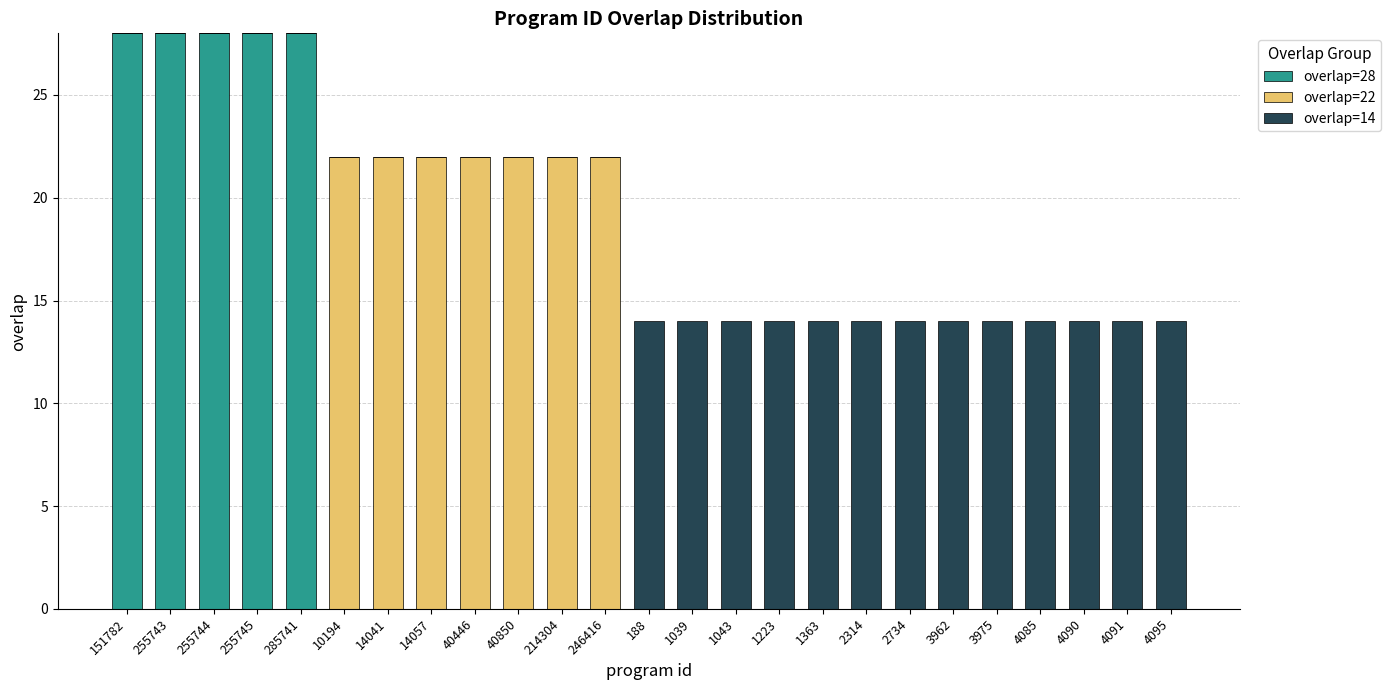

True or false: overlap=28 has a value of 28 at 151782.

True